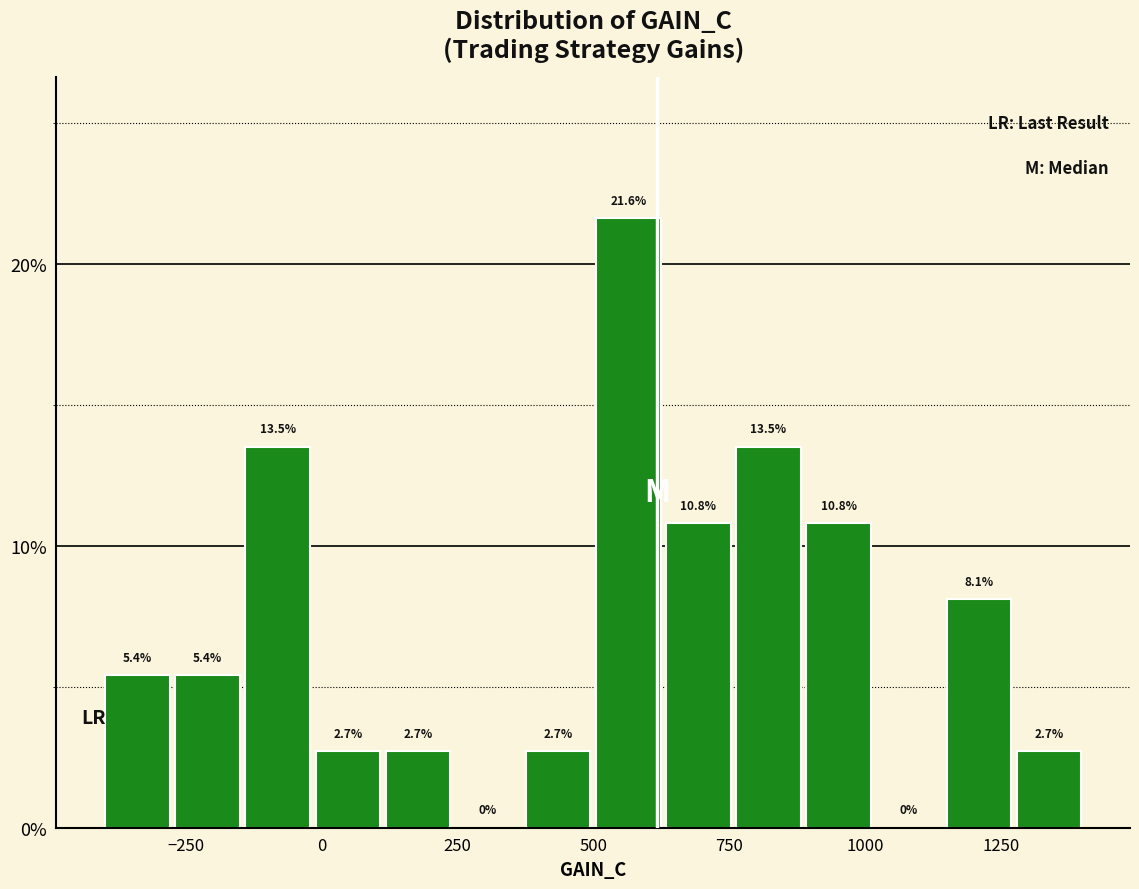

Around what value on the x-axis is the tallest bar? Give the approximate position of its centre, as read against the axis.

550